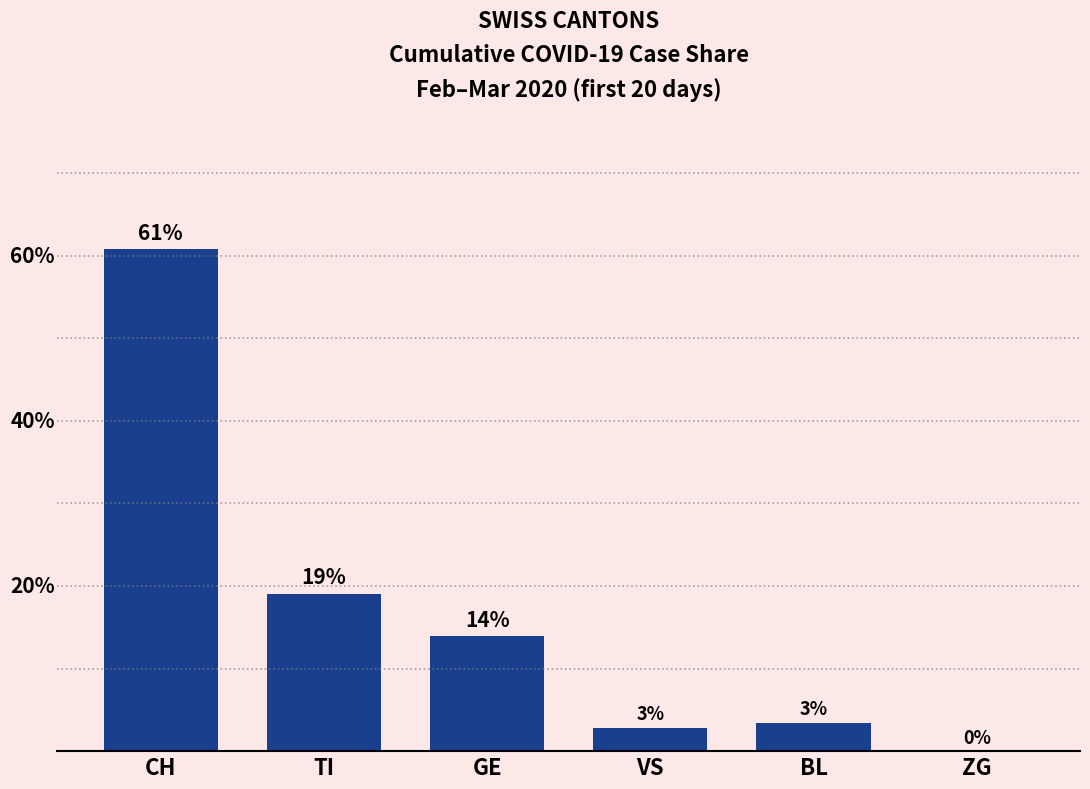

How many values are below 13?

3